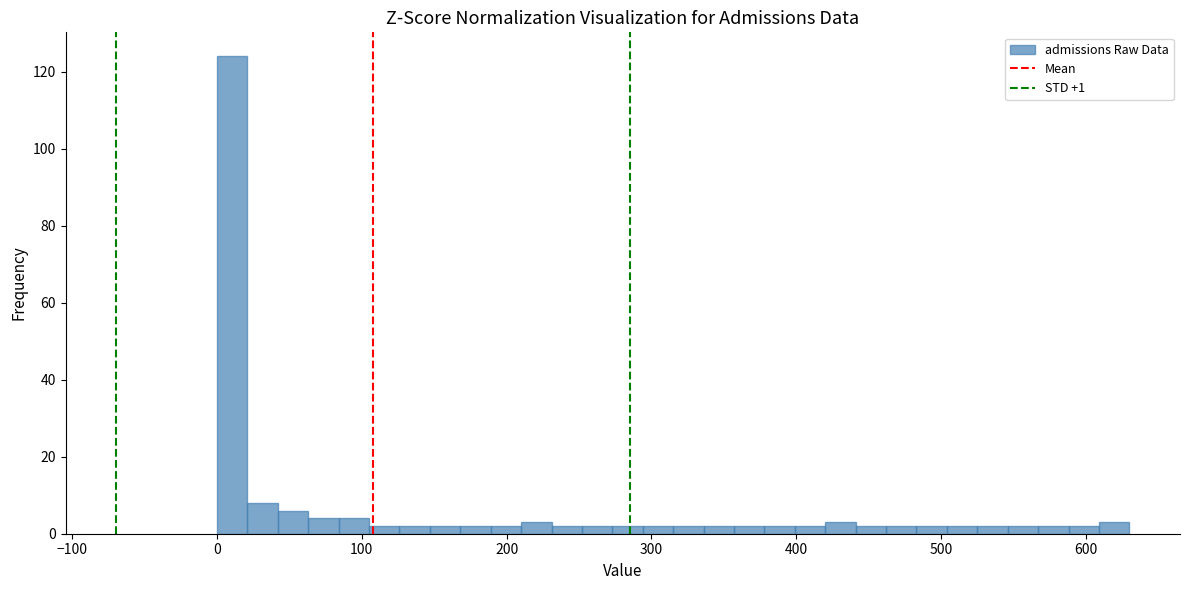

Around what value on the x-axis is the tallest bar? Give the approximate position of its centre, as read against the axis.

10